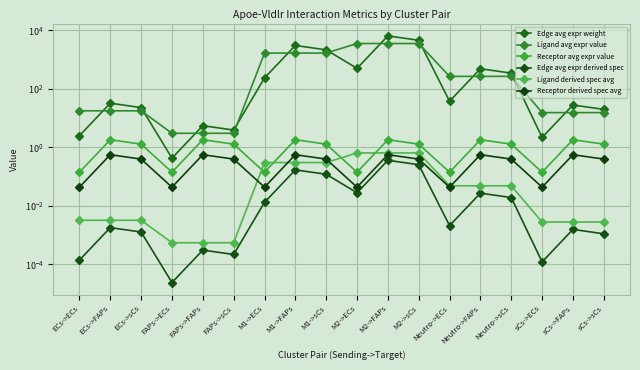

True or false: Receptor derived spec avg and Edge avg expr weight cross at least once.

False